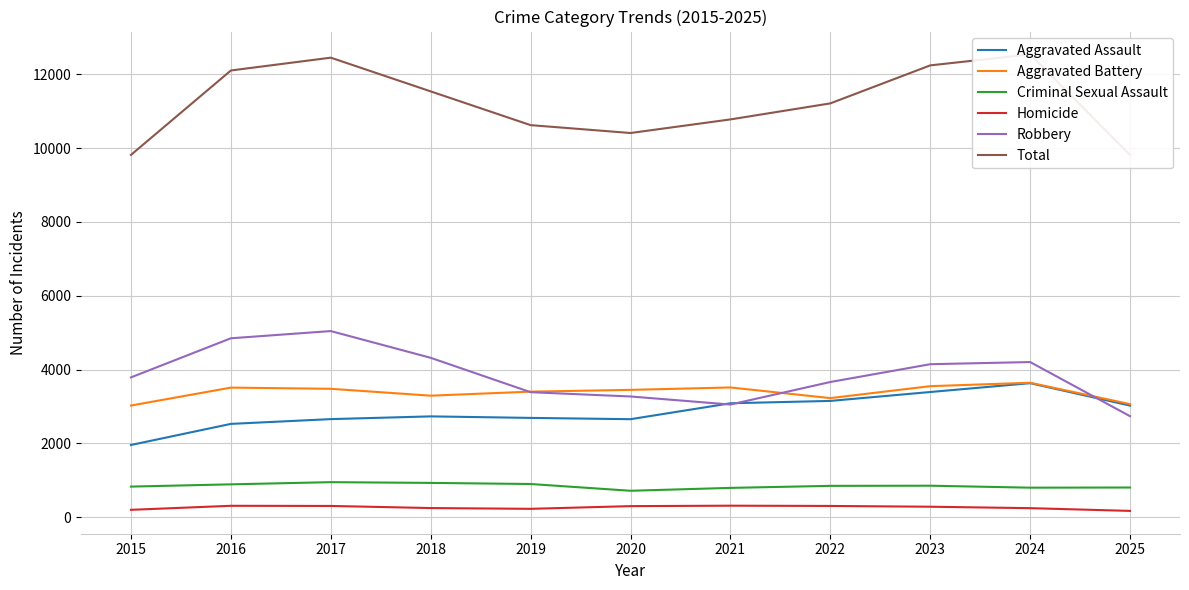

What is the value of the Aggravated Battery point at the 3rd from the left?

3481